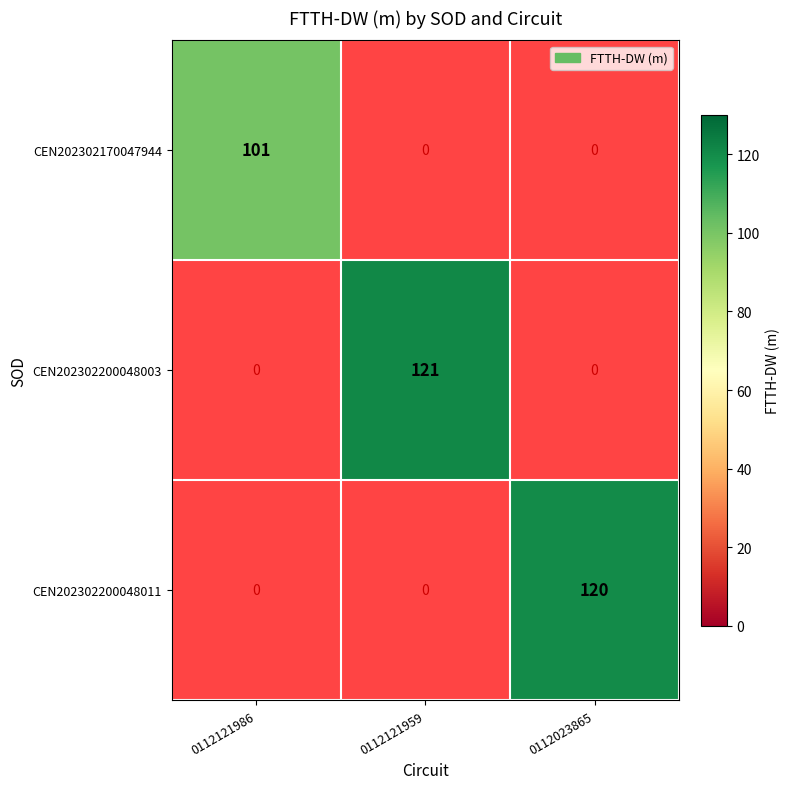

Between 0112121986 and 0112121959, which series saw the biggest shift?

CEN202302200048003